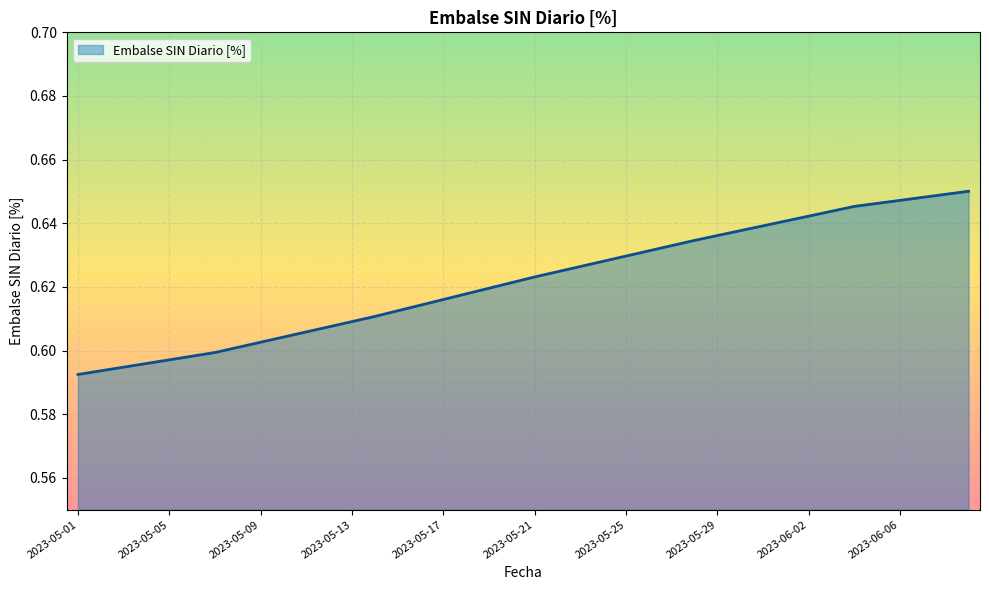

Which label corresponds to the smallest value in the chart?

2023-05-01